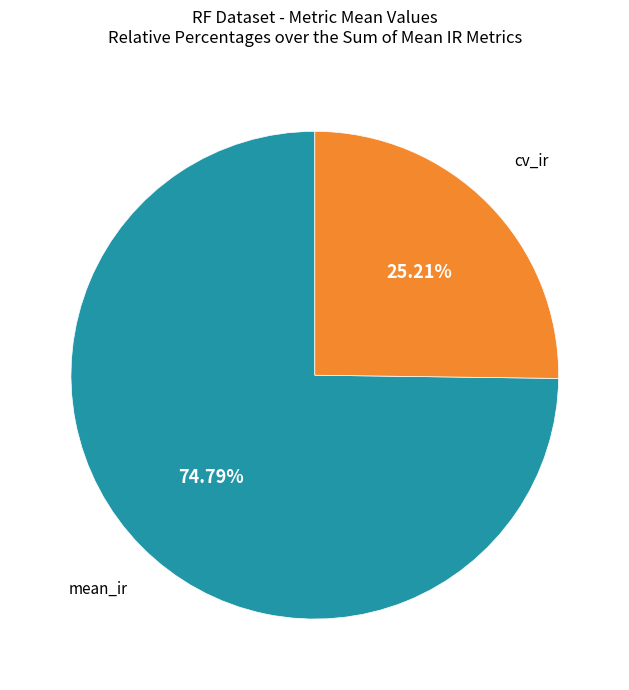

Is there any slice that represents more than half of the pie?

Yes